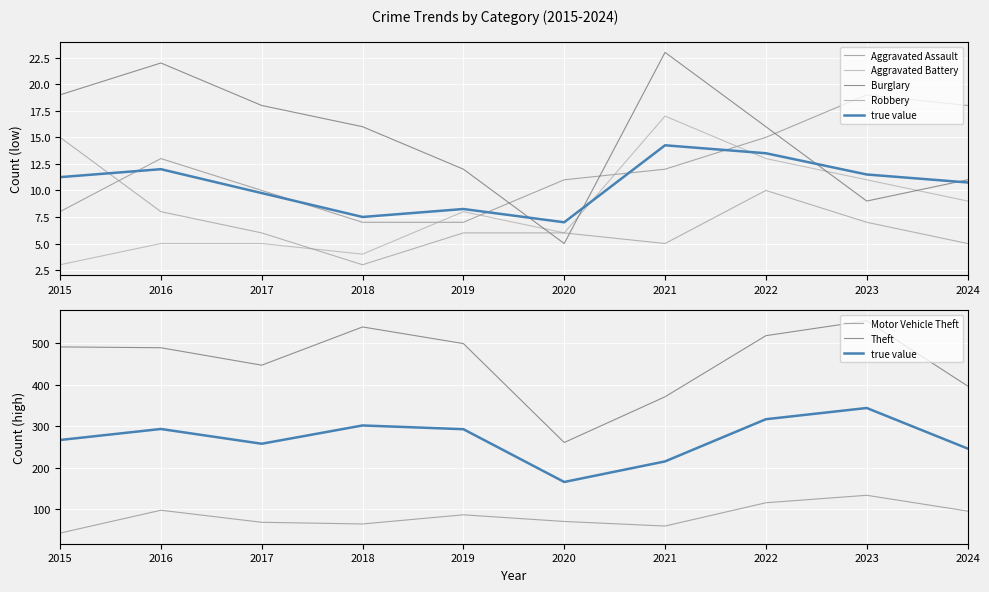

What are all the series names shown in the legend?

Aggravated Assault, Aggravated Battery, Burglary, Motor Vehicle Theft, Robbery, Theft